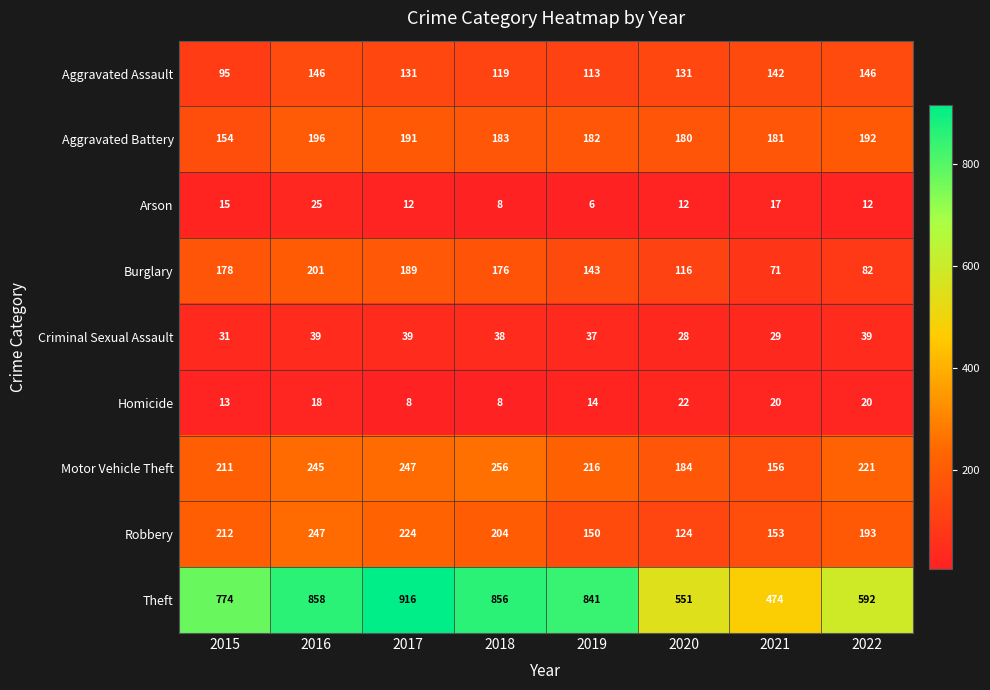

How many values in the Arson series are below 12?

2